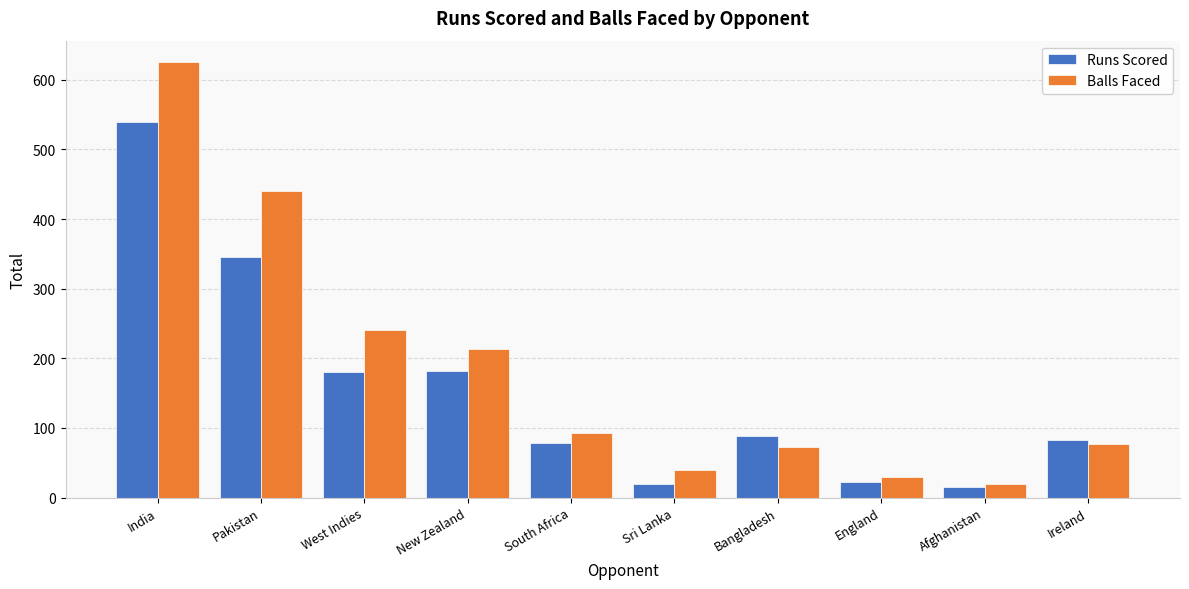

What is the label of the 8th bar from the left?

England